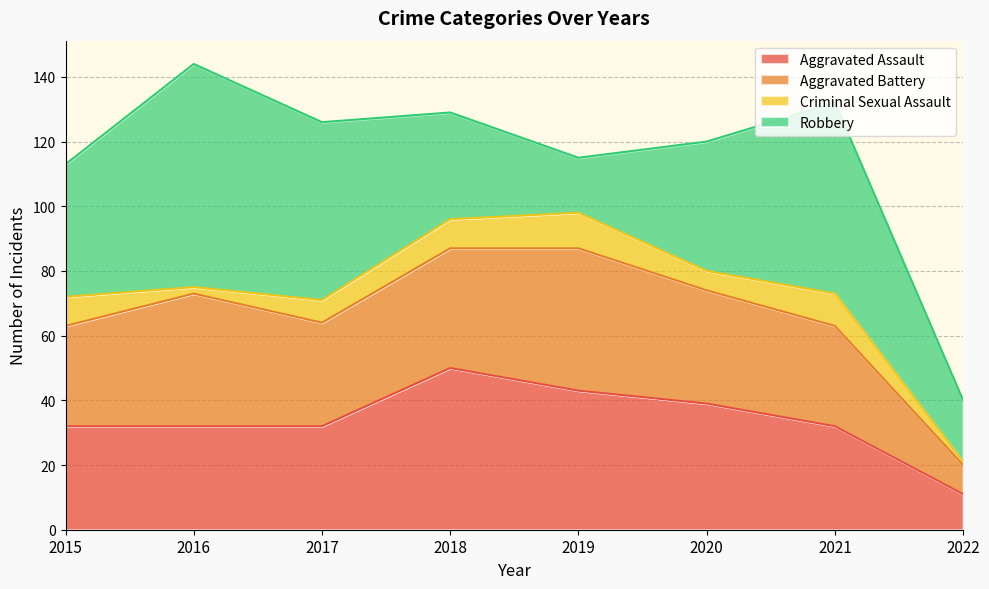

The Aggravated Assault series shows 4 at 2022. True or false?

False